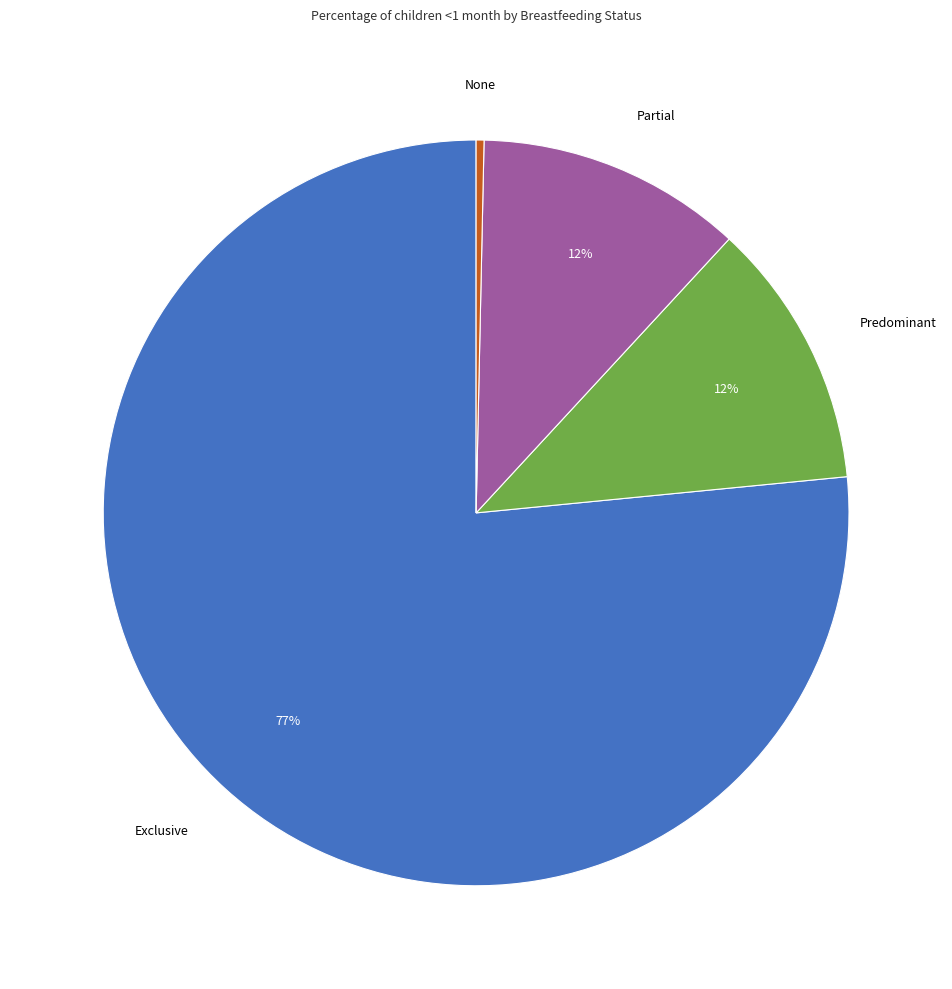

To the nearest percent, what is the difference between the largest and smallest slice percentages?

76%